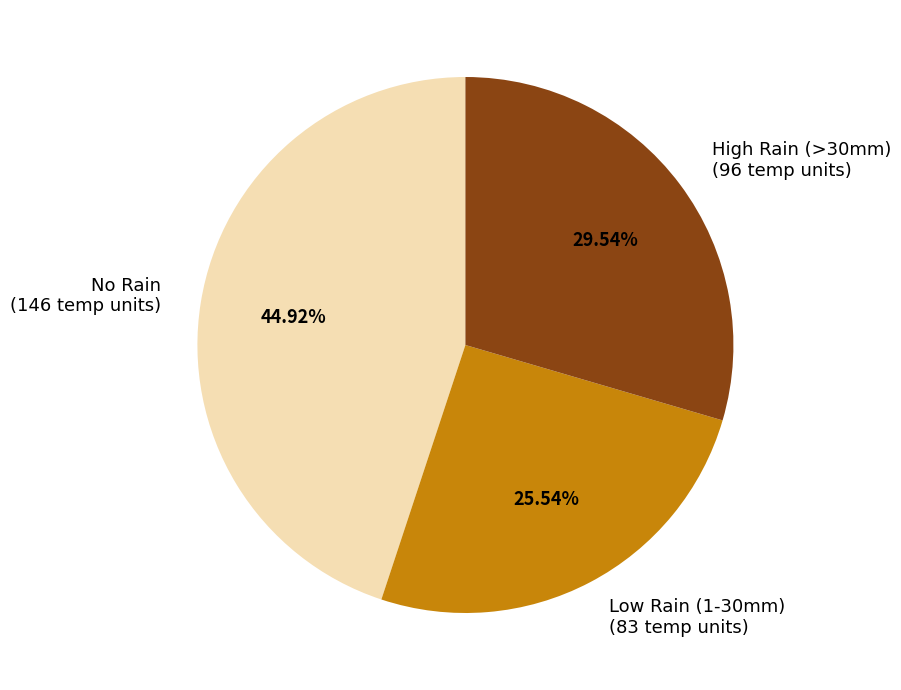

Which has a higher value, No Rain (146 temp units) or Low Rain (1-30mm) (83 temp units)?

No Rain (146 temp units)